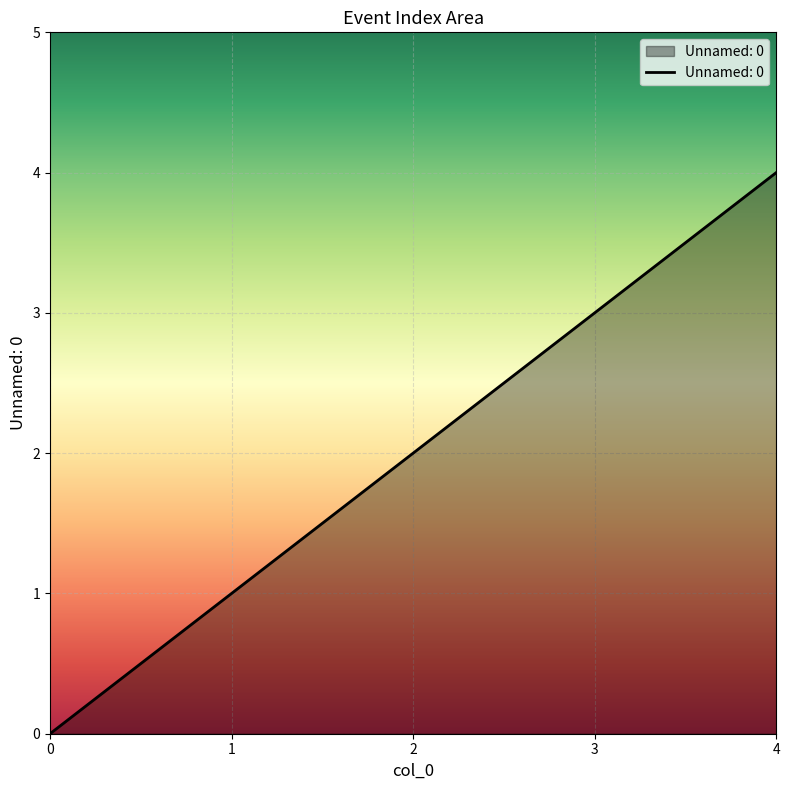

What is the difference between the maximum and second lowest values?

3